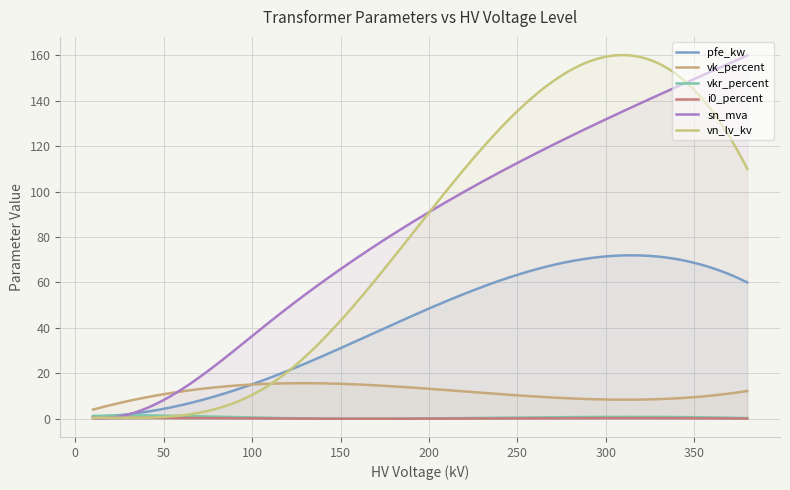

What is the difference between the vk_percent values at 160 MVA 380/110 kV and 0.4 MVA 20/0.4 kV?

6.2